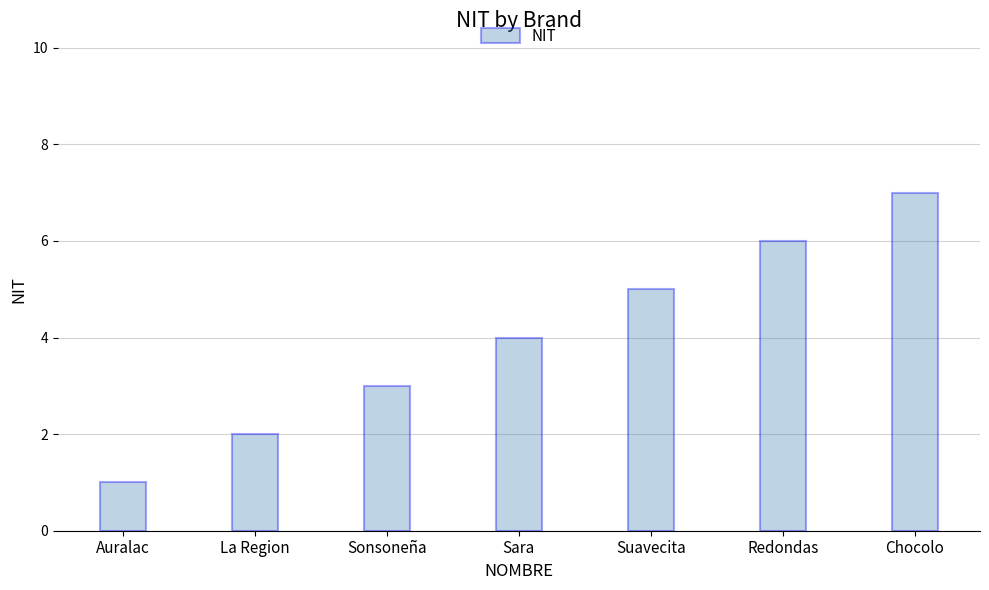

Approximately how many times larger is the value at Auralac compared to La Region?

0.5